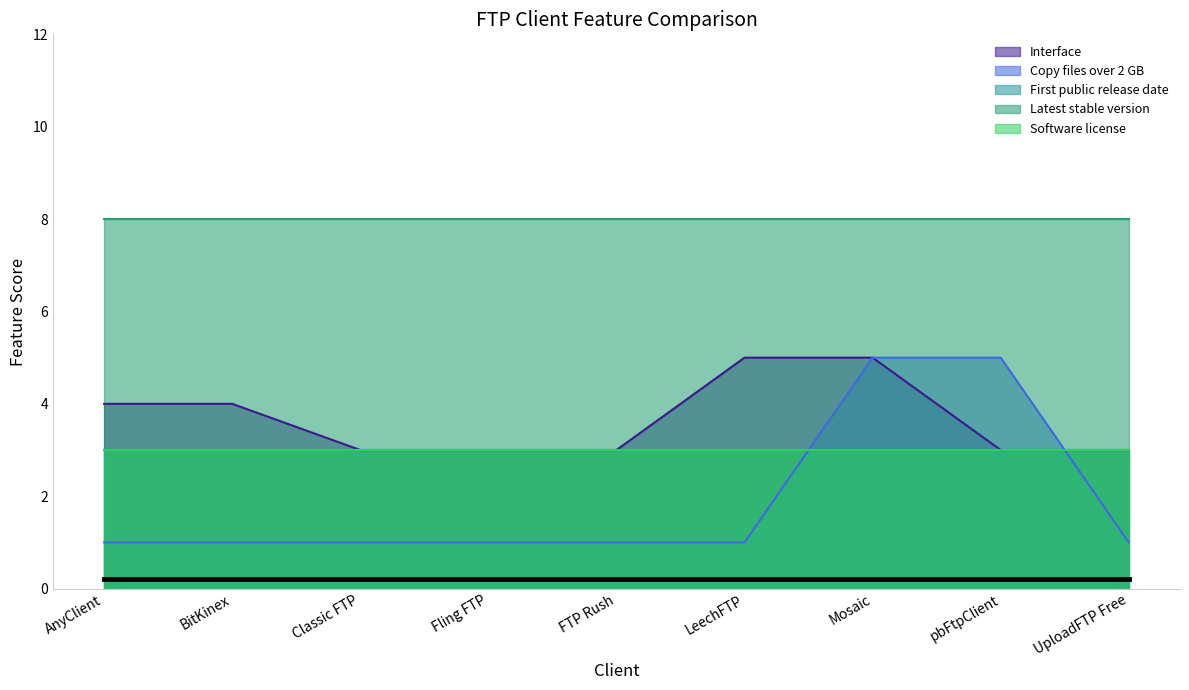

Count the number of data series in this chart.

5